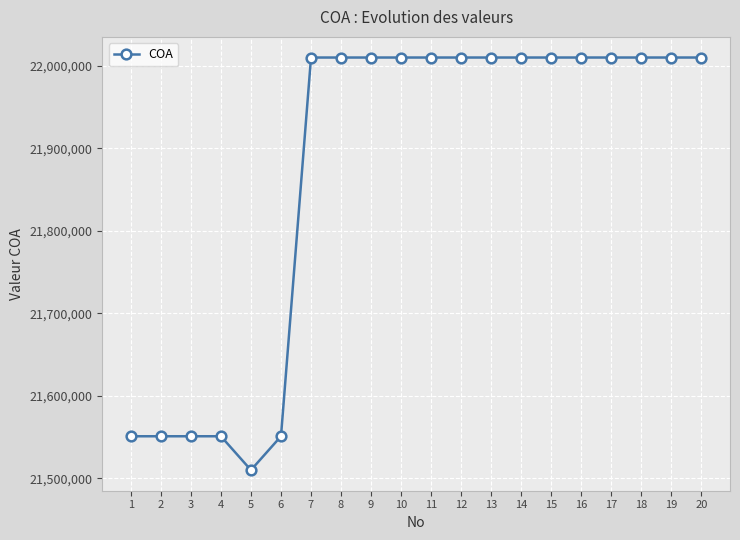

What is the ratio of the value at 5 to the value at 13?

1.0